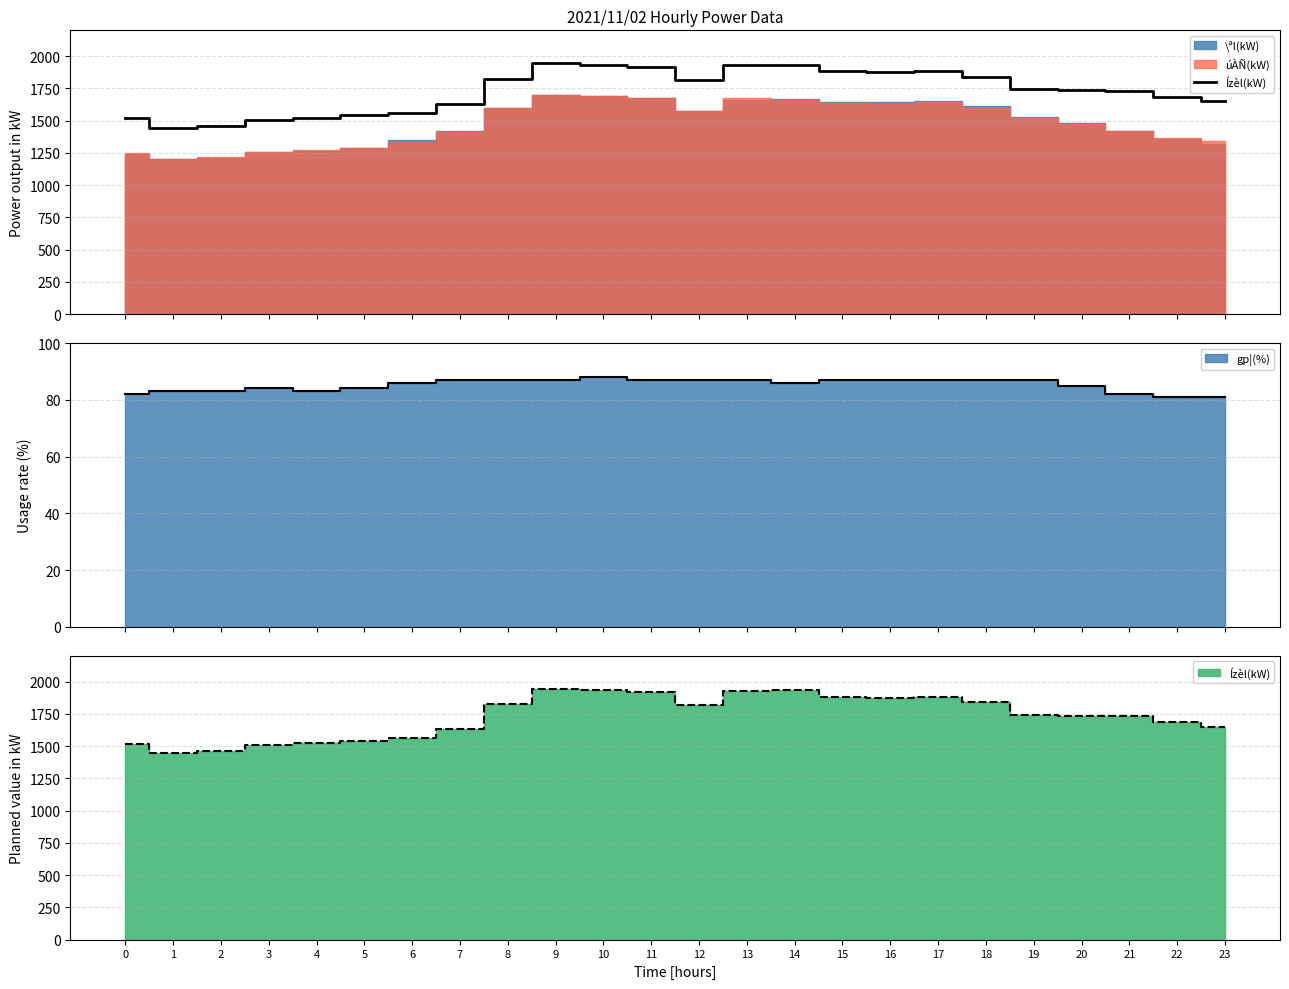

True or false: the data shows 2718 at 13.

False